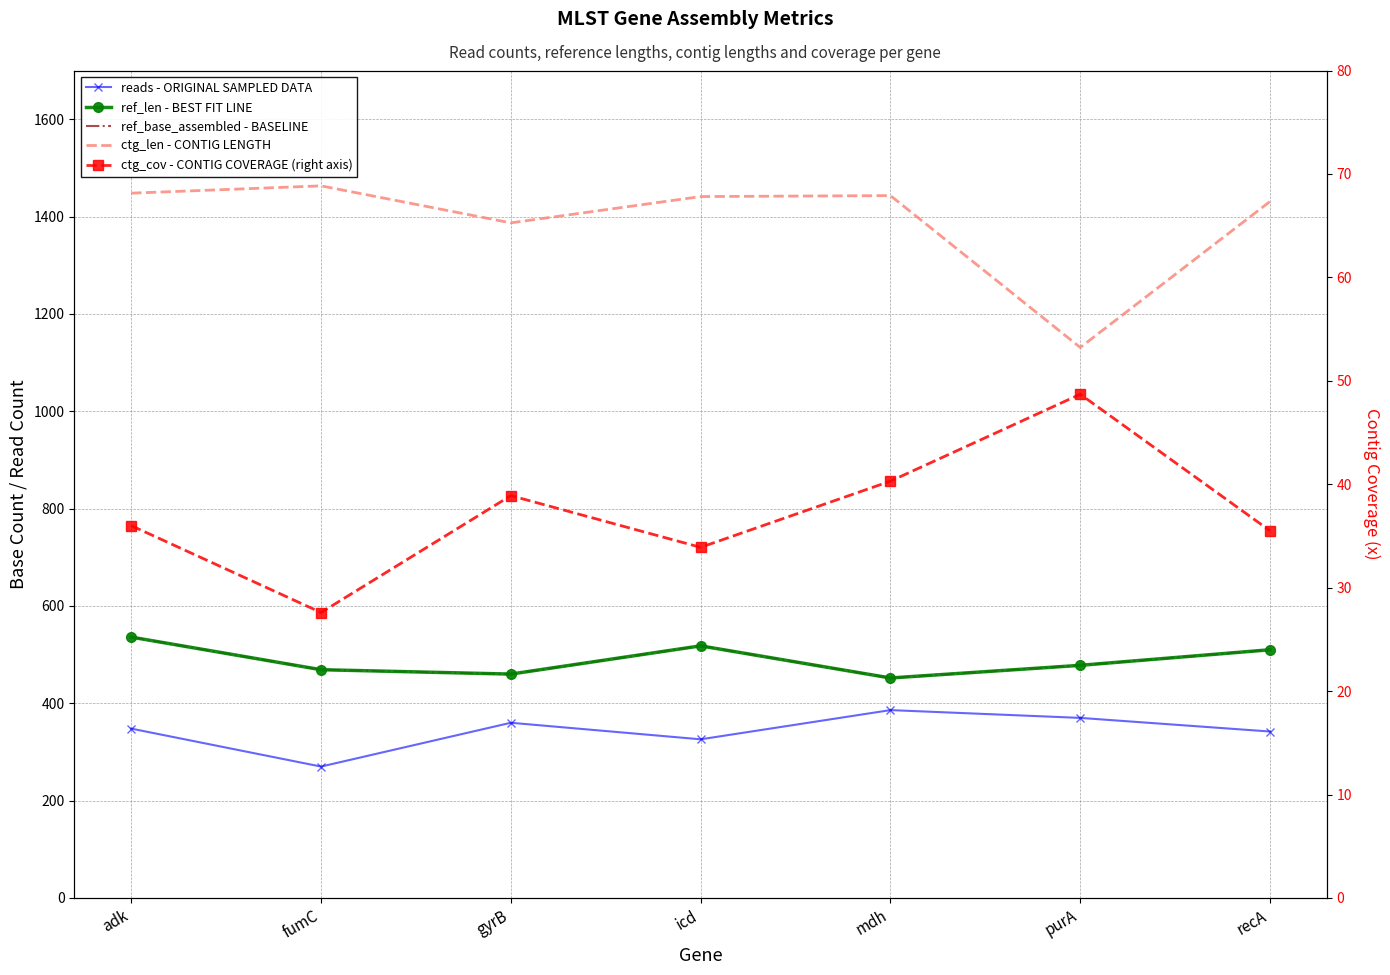

The ref_len - BEST FIT LINE series shows 766.5 at purA. True or false?

False